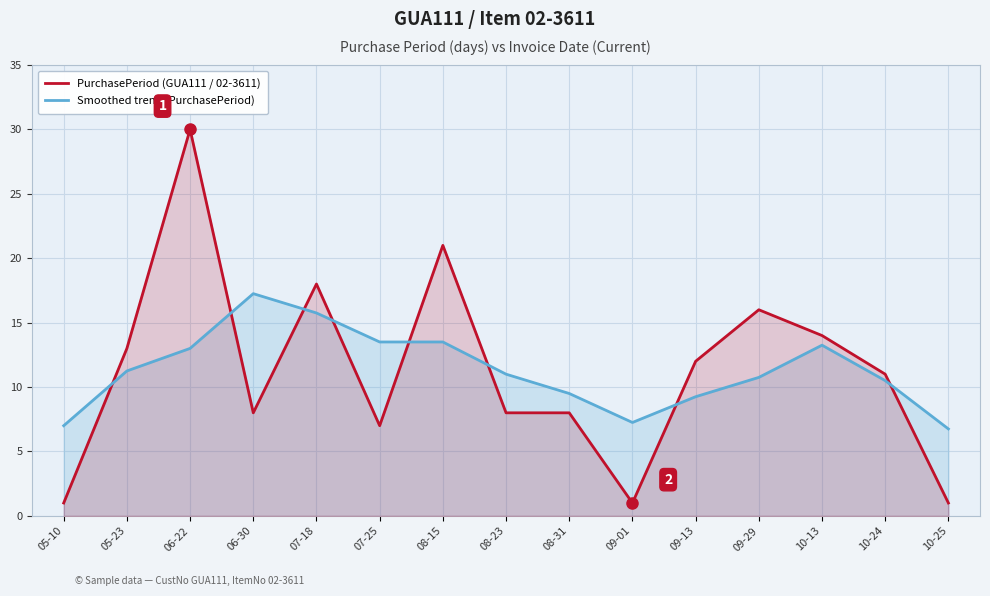

Where do PurchasePeriod (GUA111 / 02-3611) and Smoothed trend (PurchasePeriod) first cross each other?

05-10 and 05-23